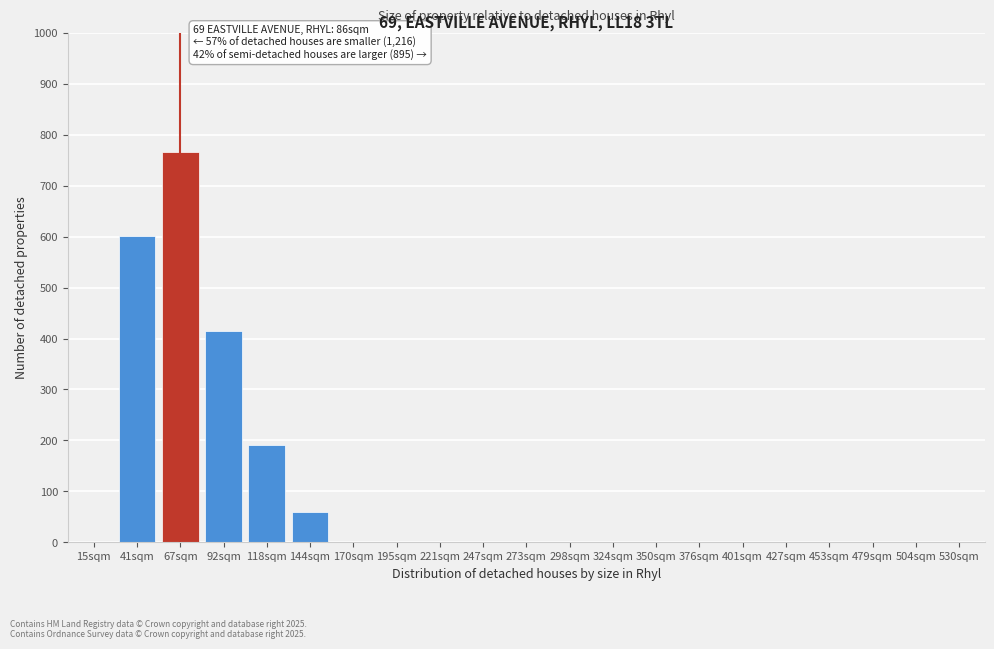

Reading left to right, transcribe all the data shown in this chart.

15sqm=0	41sqm=601	67sqm=767	92sqm=415	118sqm=192	144sqm=60	170sqm=0	195sqm=0	221sqm=0	247sqm=0	273sqm=0	298sqm=0	324sqm=0	350sqm=0	376sqm=0	401sqm=0	427sqm=0	453sqm=0	479sqm=0	504sqm=0	530sqm=0